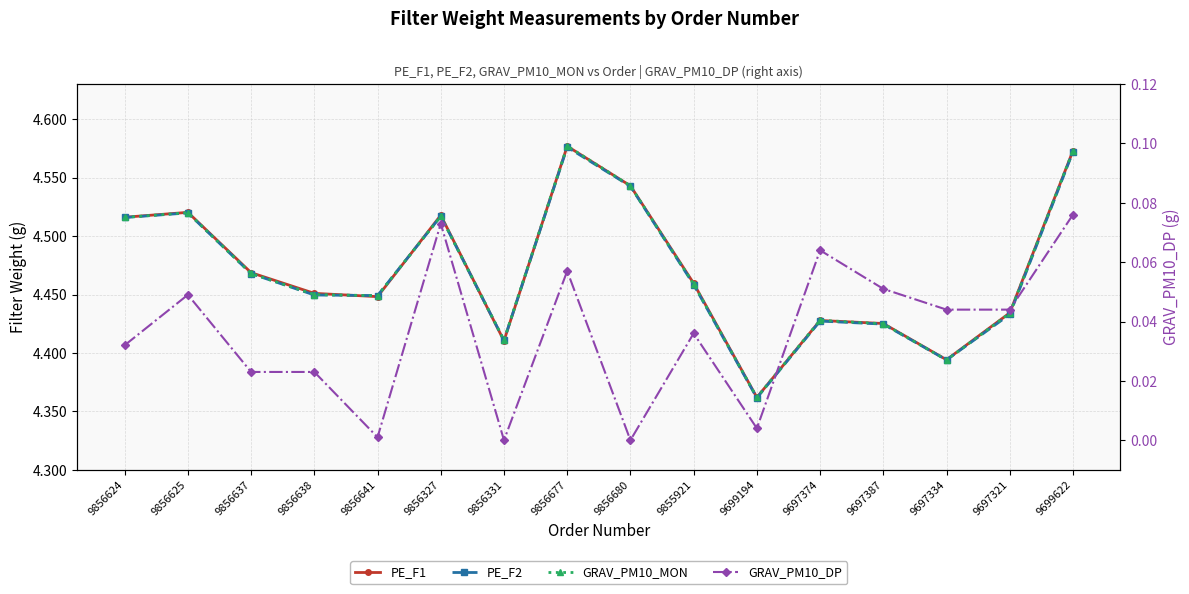

How many series are shown in this chart?

4